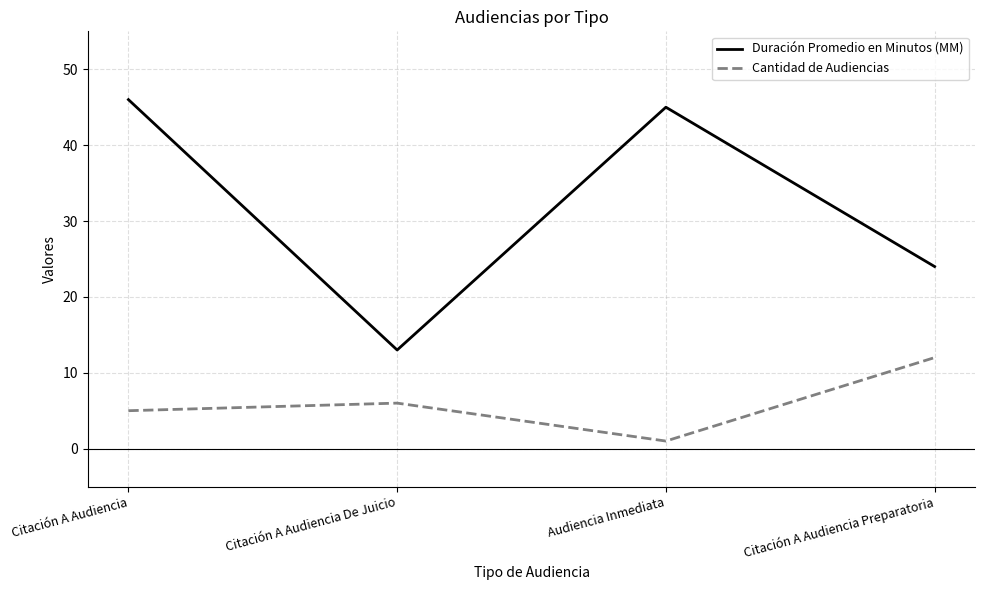

Rank the series by their average value, from highest to lowest.

Duración Promedio en Minutos (MM), Cantidad de Audiencias